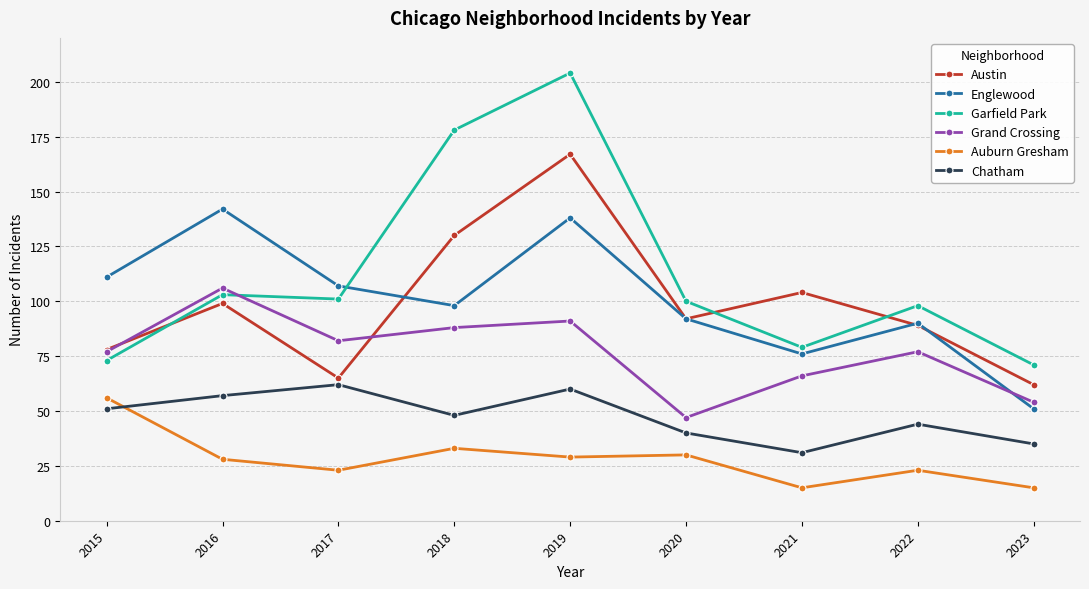

True or false: Chatham and Englewood intersect in this chart.

False